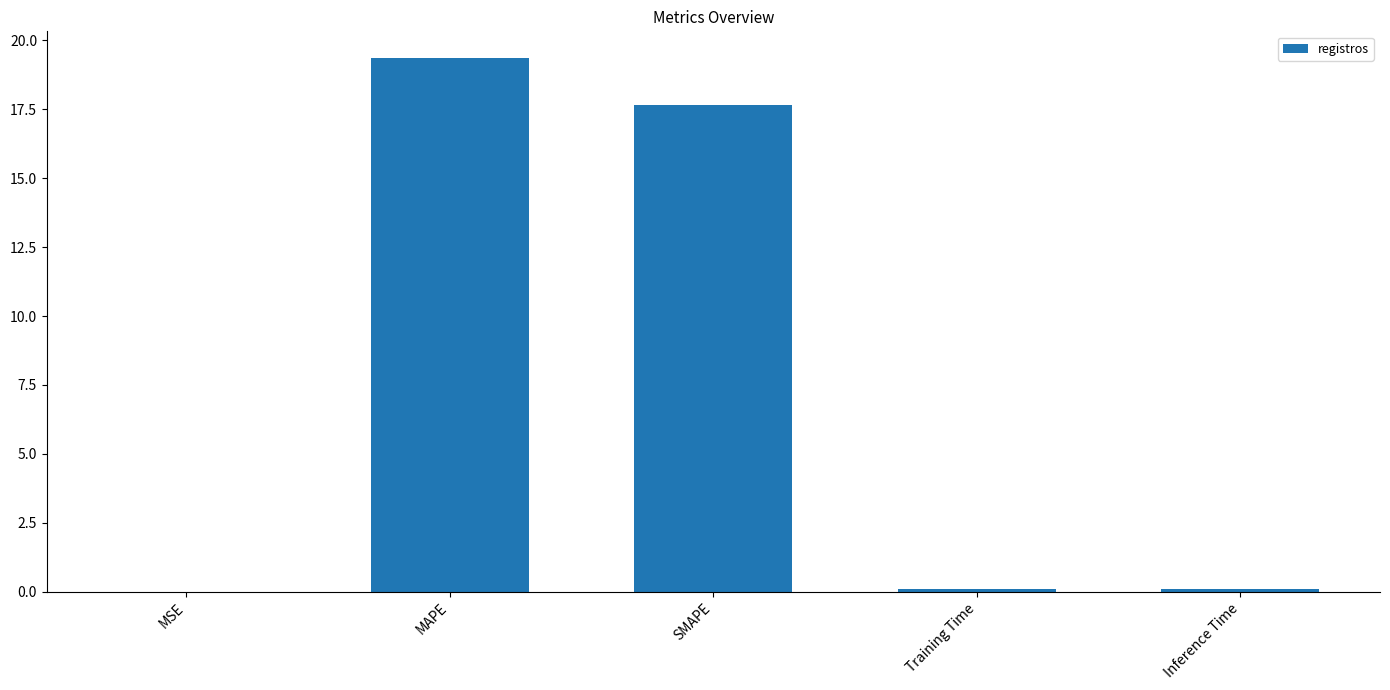

Is it true that the value at MSE is 0.0?

True